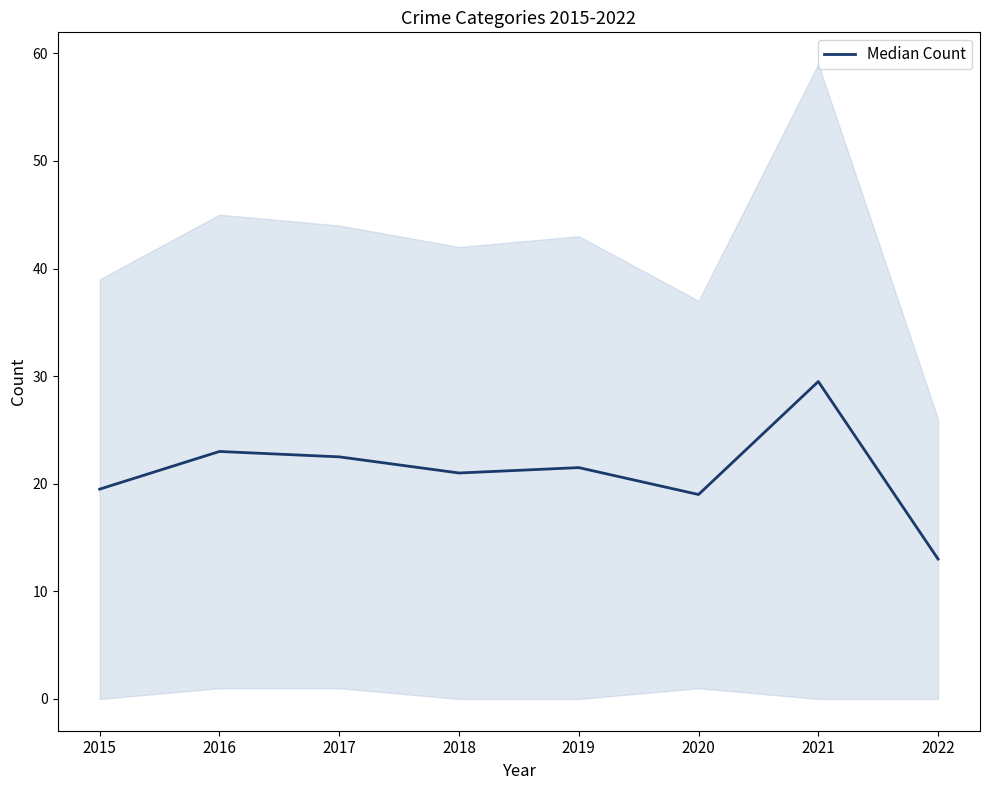

What is the difference between the second highest and second lowest values?

4.0